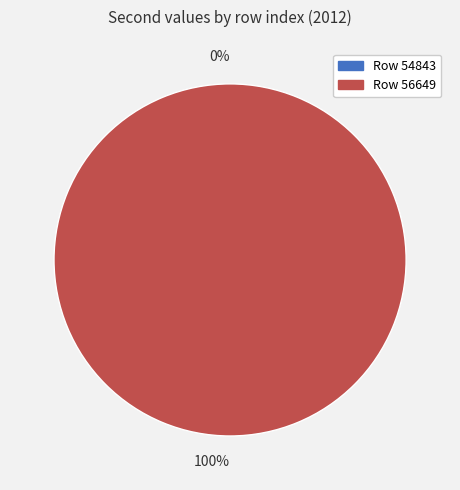

Is the sum of 56649 and 54843 greater than half?

Yes